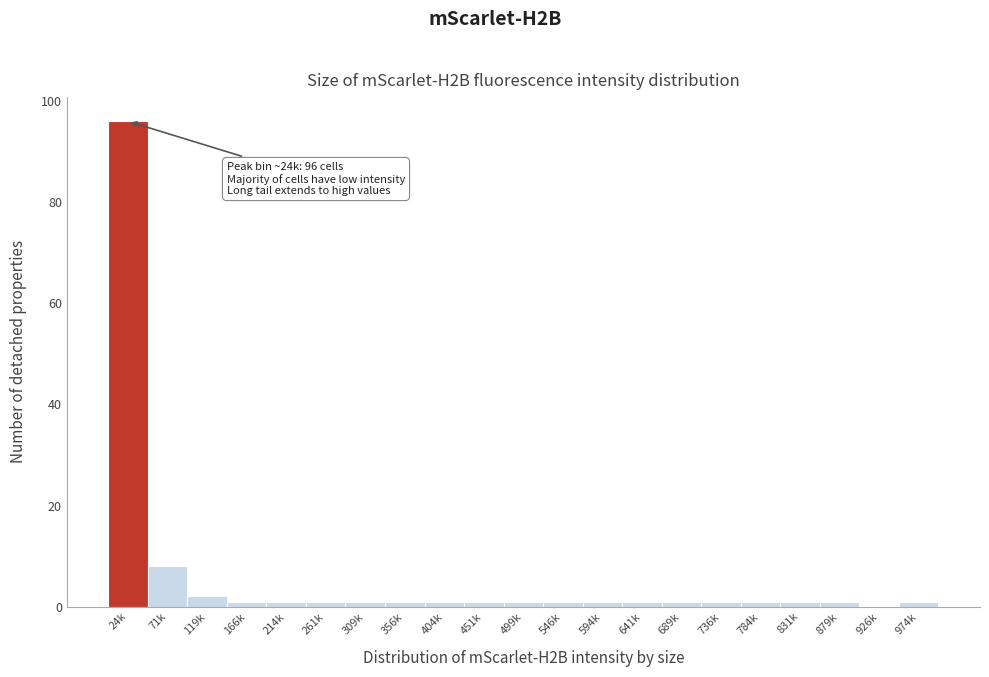

Reading left to right, transcribe all the data shown in this chart.

24k=96	71k=8	119k=2	166k=1	214k=1	261k=1	309k=1	356k=1	404k=1	451k=1	499k=1	546k=1	594k=1	641k=1	689k=1	736k=1	784k=1	831k=1	879k=1	926k=0	974k=1